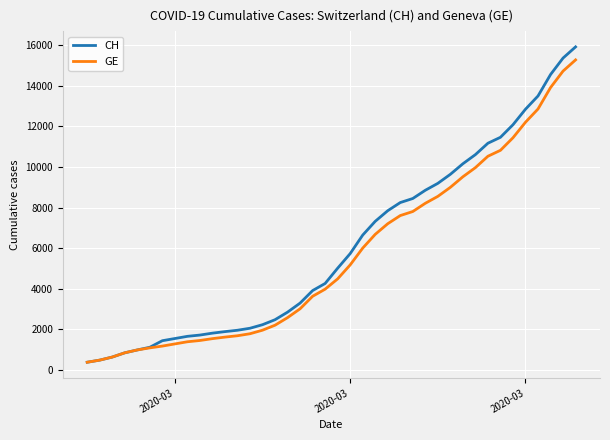

What is the maximum value for CH?

15926